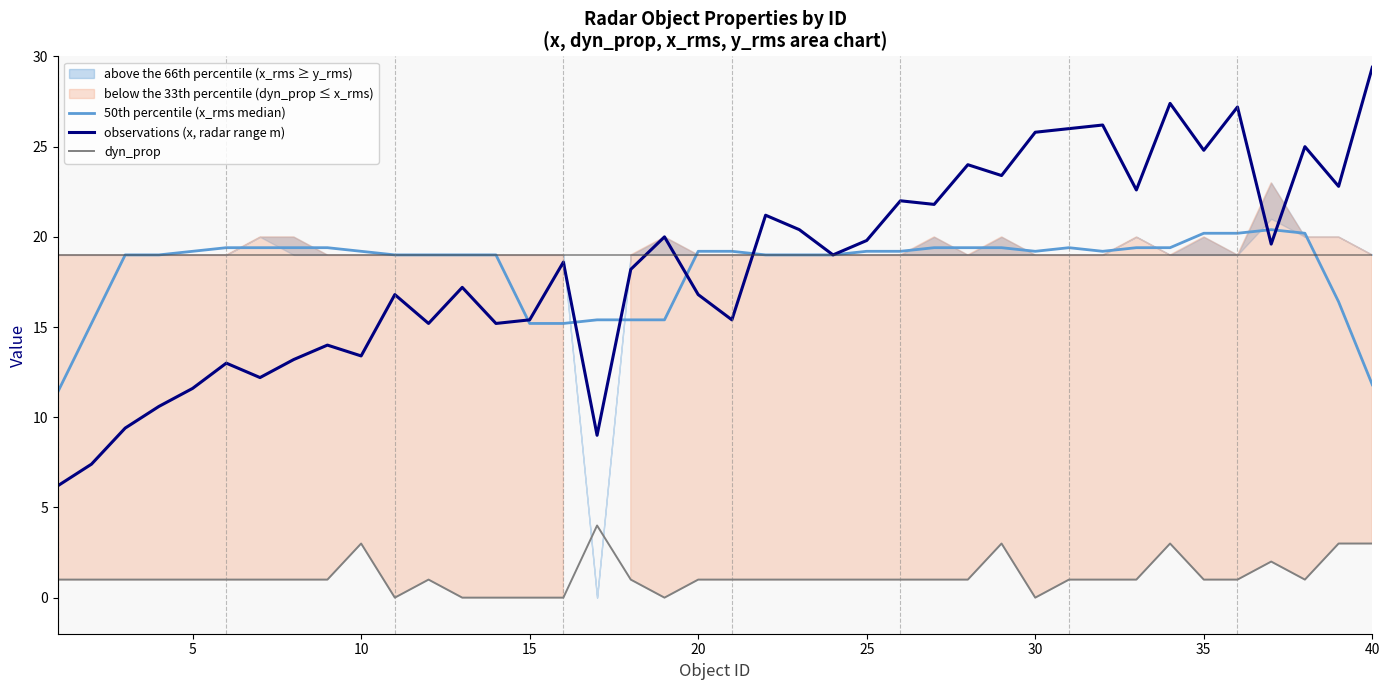

What is the lowest value of the observations (x, radar range m) series?

6.2